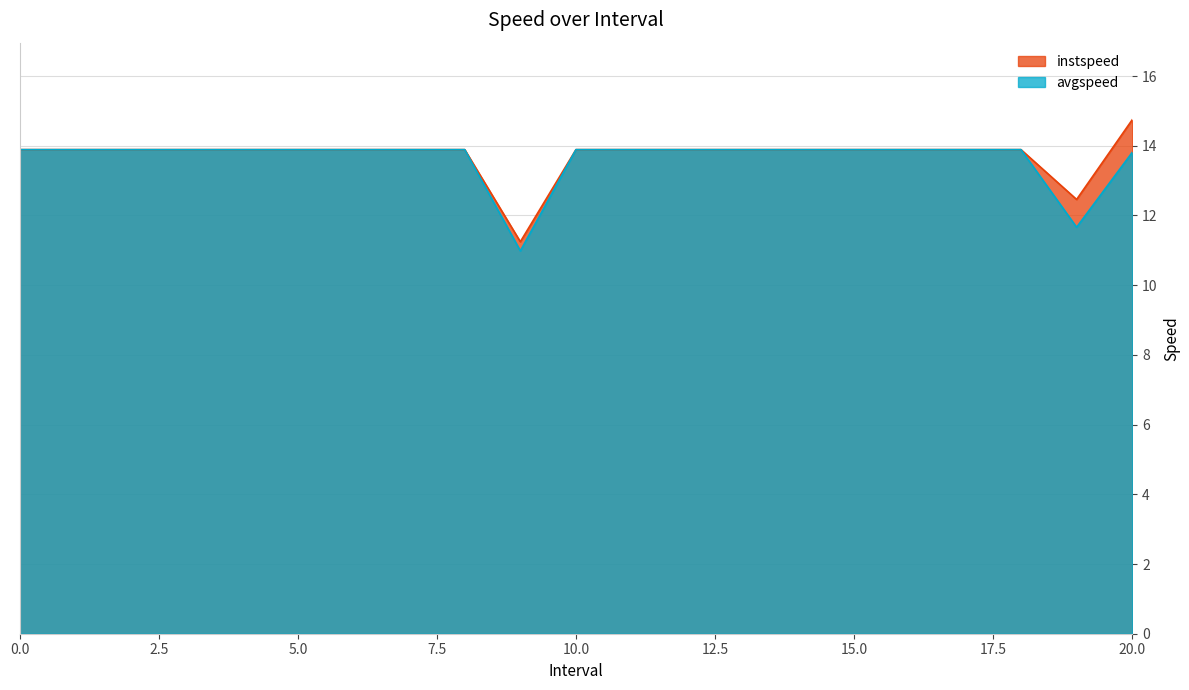

How many lines are shown in the chart?

2